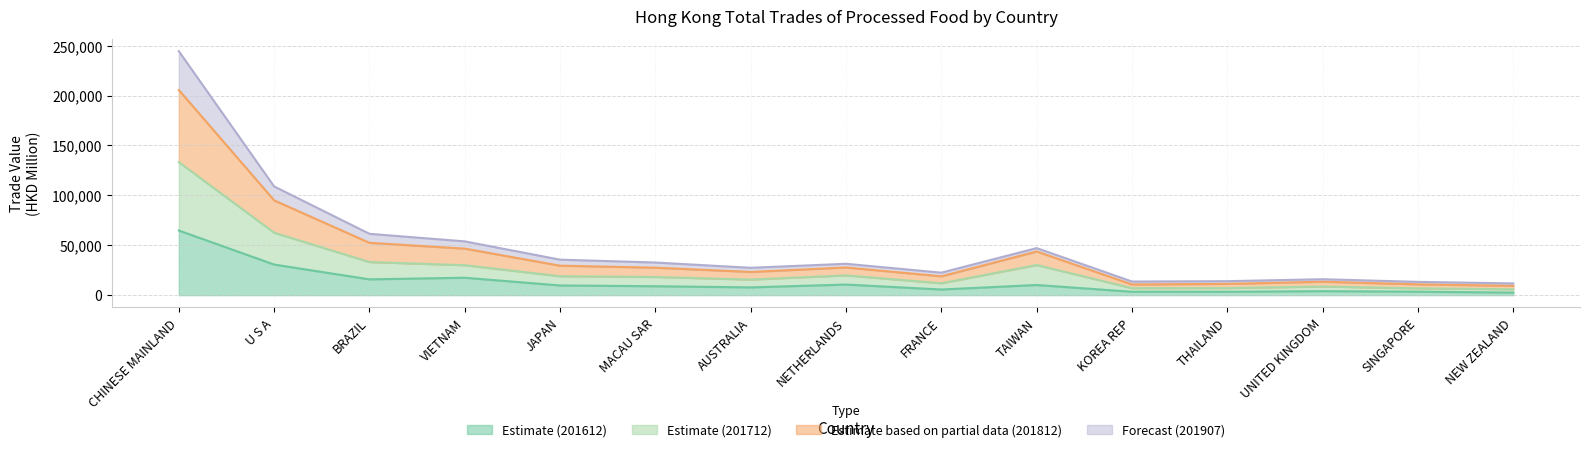

What is the label of the 7th point from the left?

AUSTRALIA